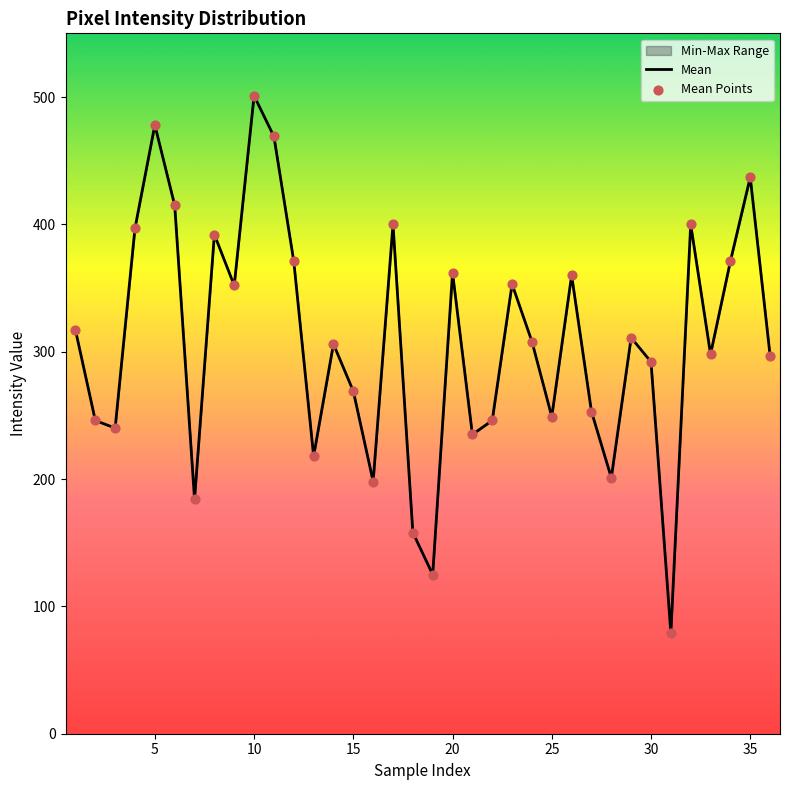

What is the maximum value shown in the chart?

501